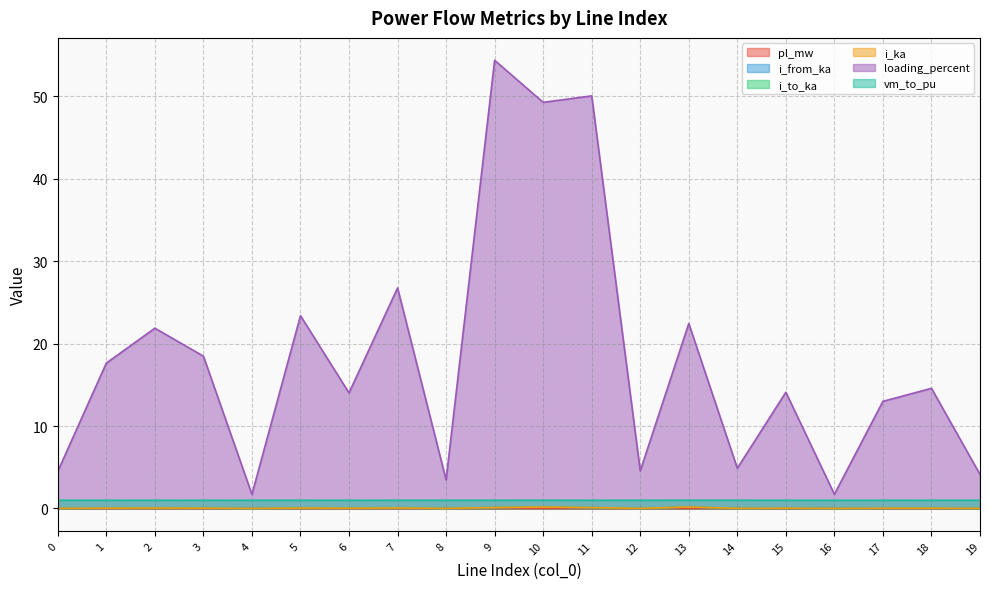

Where is loading_percent nearest to the value 28?

7